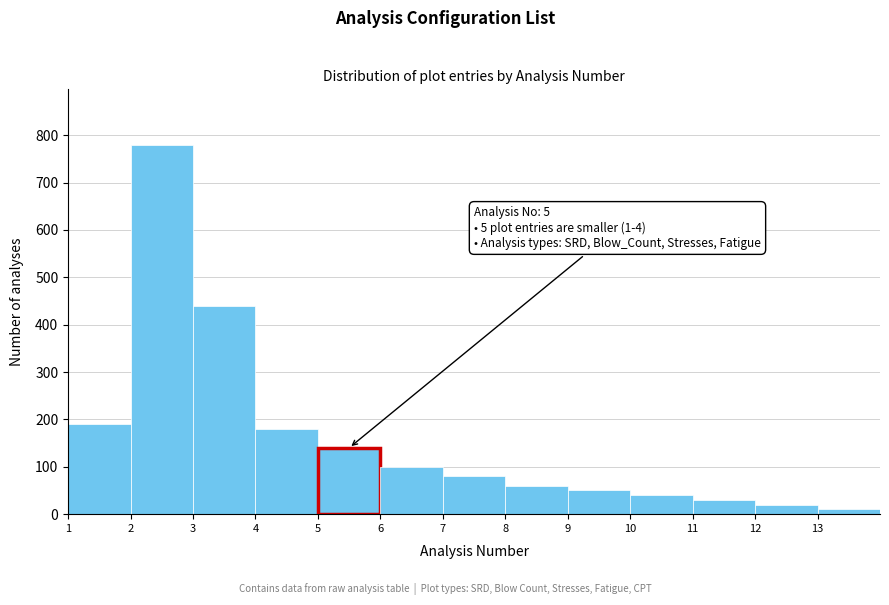

Which range on the x-axis has the tallest bar?

2 to 3